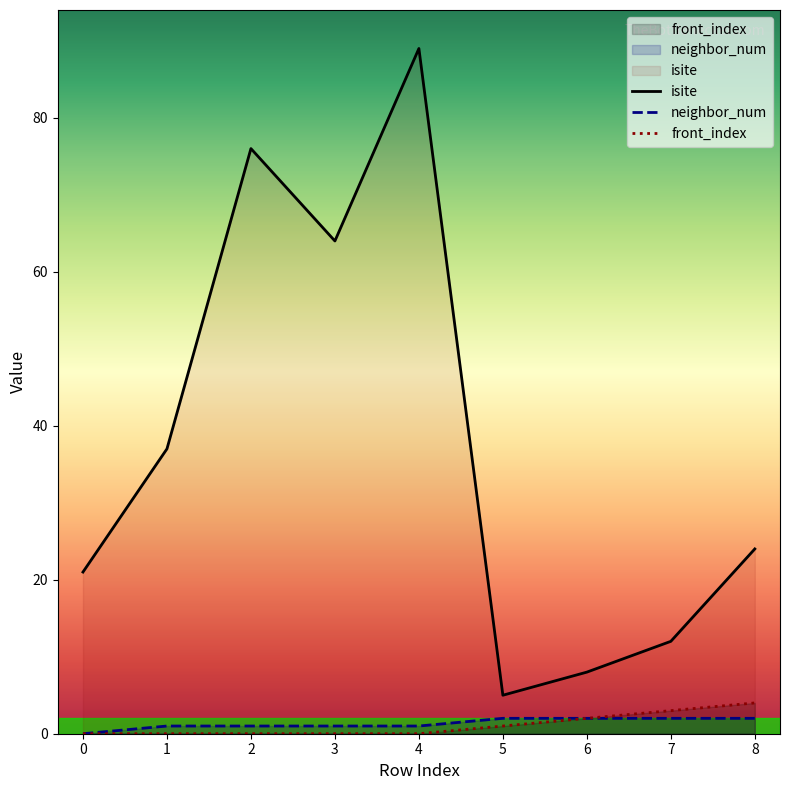

Does the chart display data point markers on the line(s)?

No